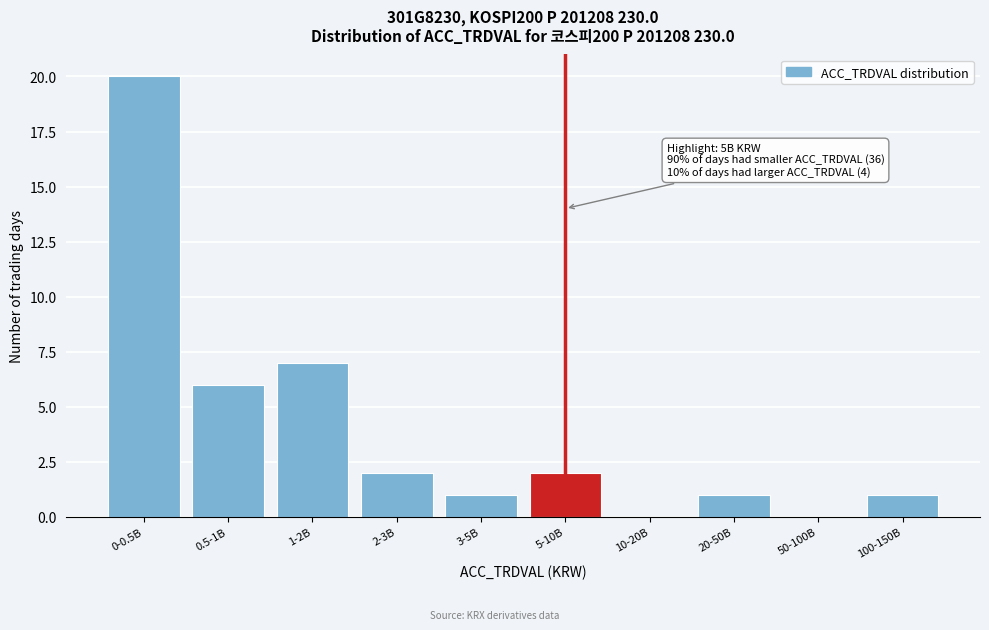

Reading left to right, what are all the values shown in this chart?

0-0.5B=20	0.5-1B=6	1-2B=7	2-3B=2	3-5B=1	5-10B=2	10-20B=0	20-50B=1	50-100B=0	100-150B=1